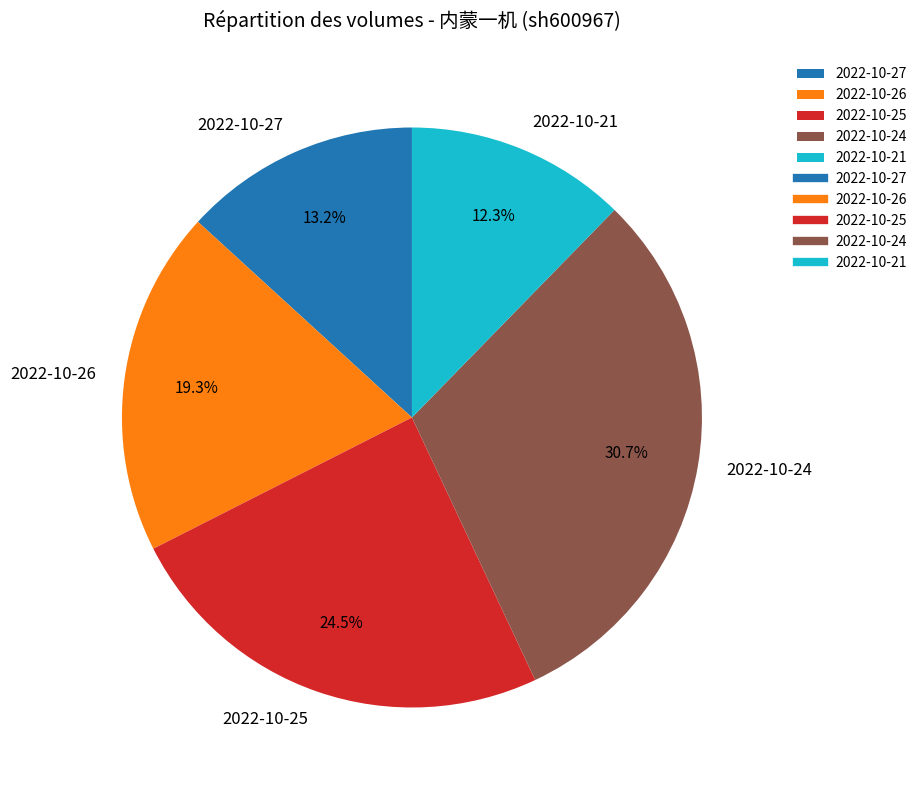

Approximately how many times larger is the value at 2022-10-27 compared to 2022-10-25?

0.5